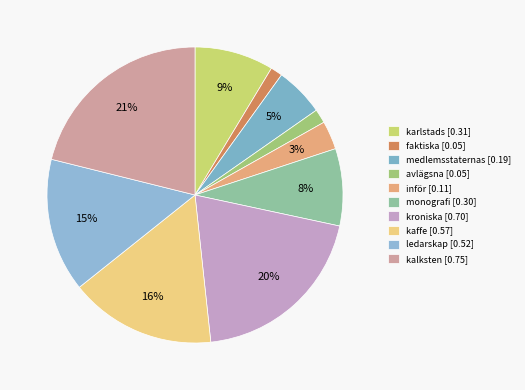

Does karlstads account for over 50% of the chart?

No